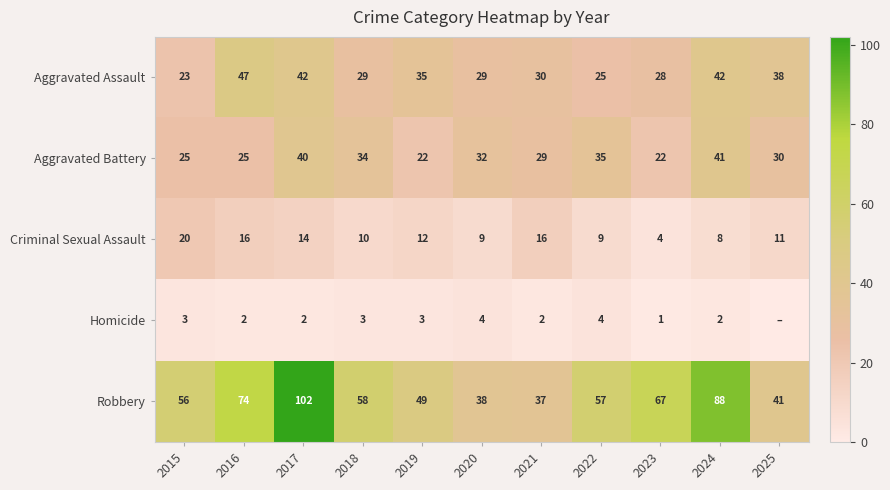

How many series are shown in this chart?

5